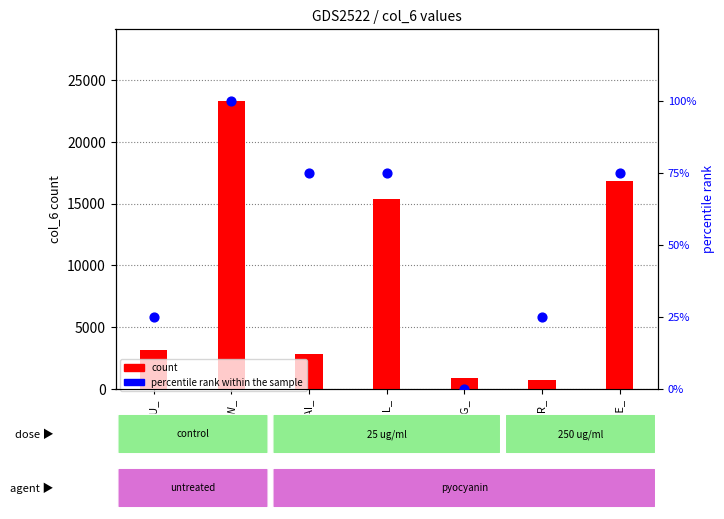

Which series has the largest total across all categories?

count